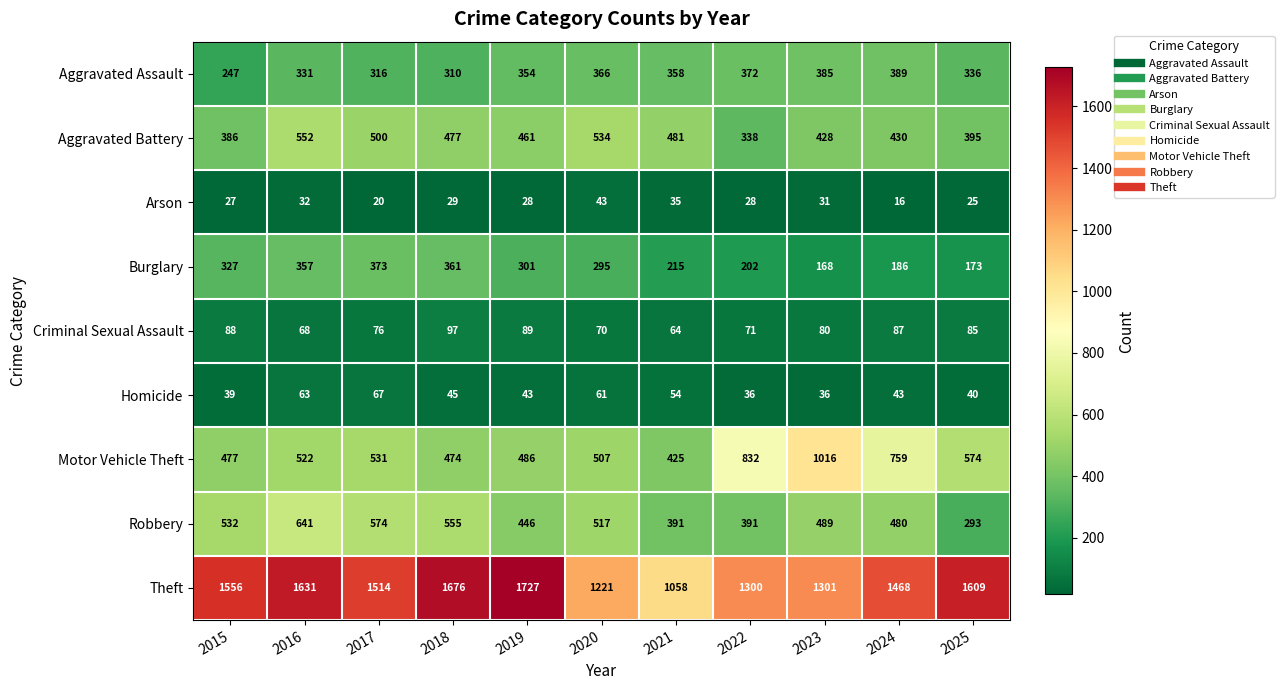

Where does the Arson series first go above 28?

2016